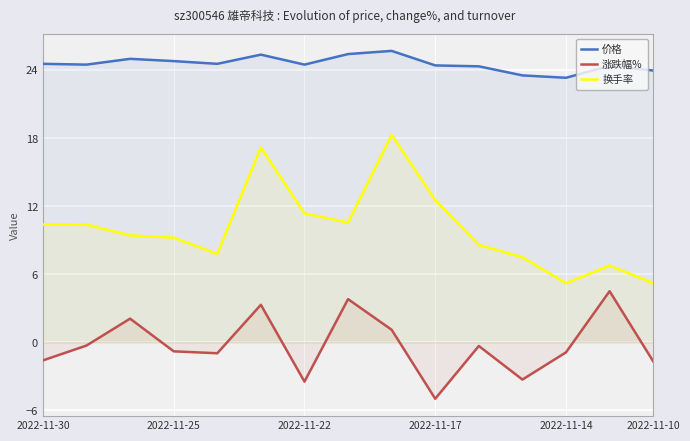

What is the total value across all series at 2022-11-22?

32.4